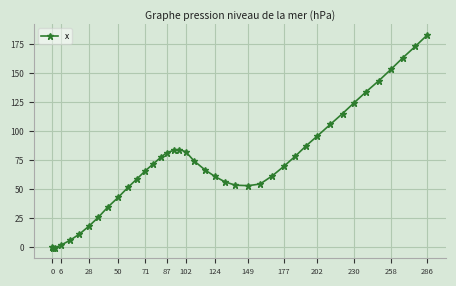

What is the difference between the maximum and minimum values?

183.3